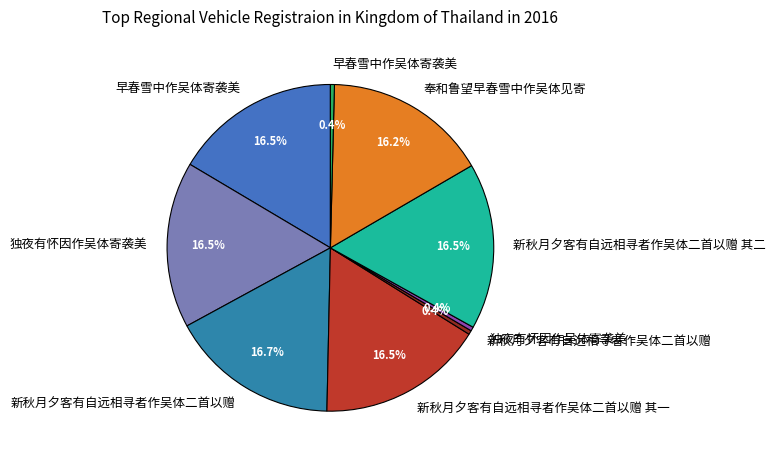

Count the number of slices in the pie.

9